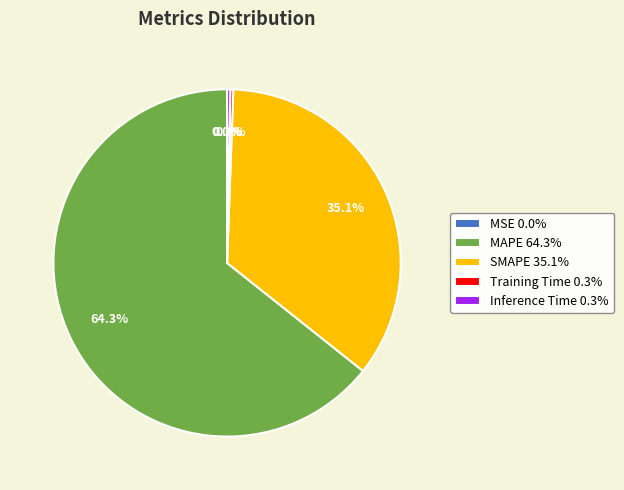

Do SMAPE 35.1% and MAPE 64.3% together represent more than half of the pie?

Yes